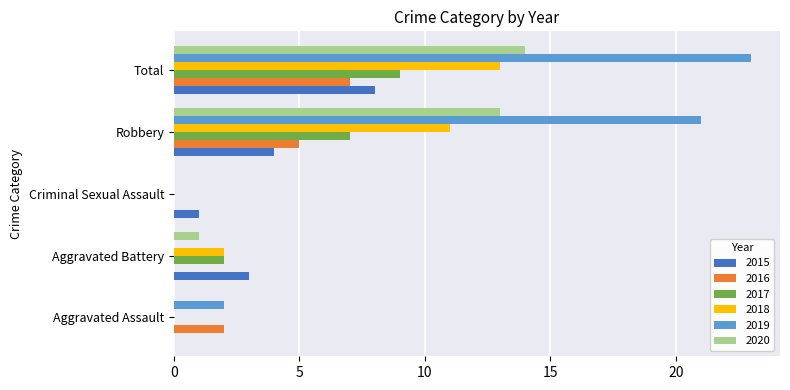

Is it true that 2019 equals -10 at Aggravated Battery?

False